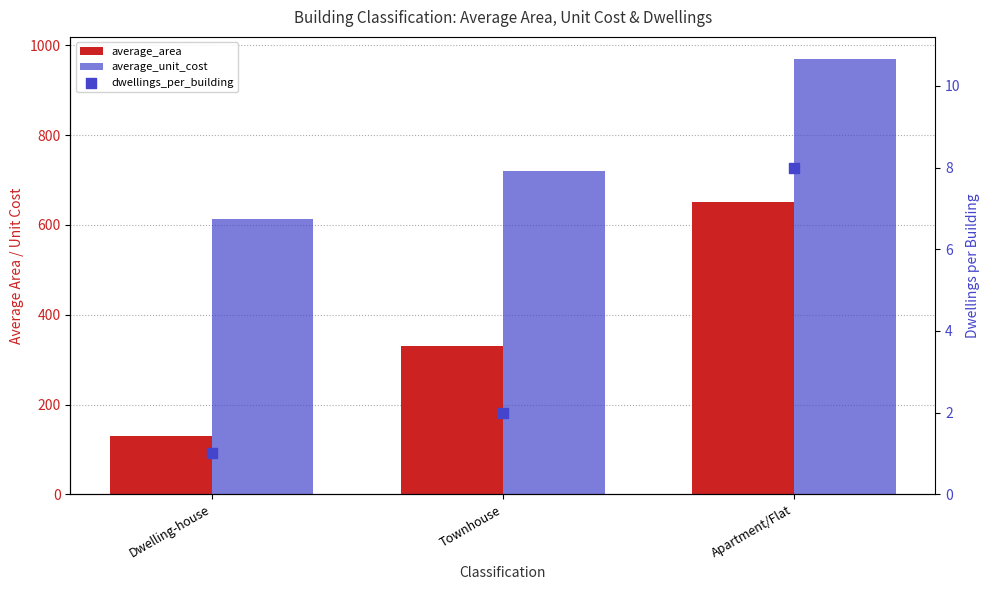

Which series reaches the maximum Y coordinate?

average_unit_cost